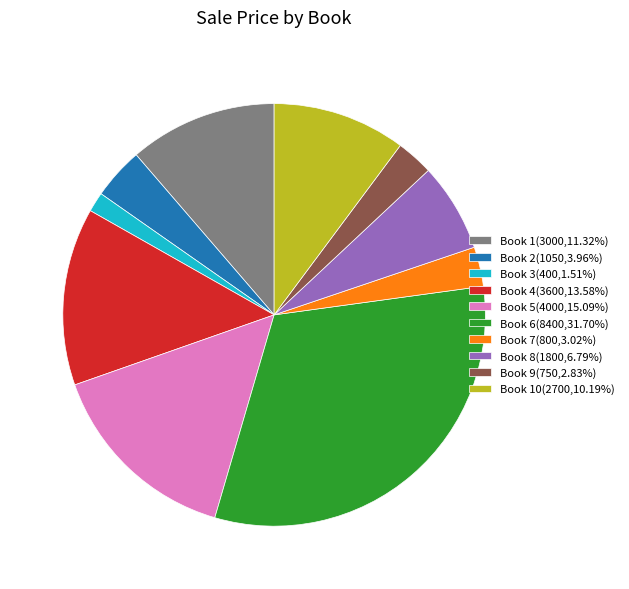

Does Book 7(800,3.02%) represent more than half of the total?

No